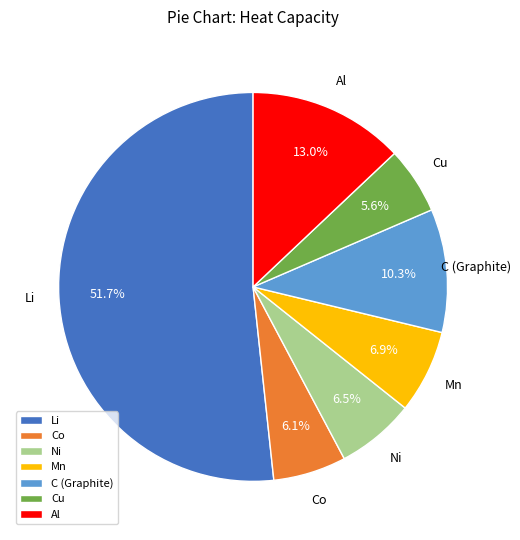

Which has a higher value, Li or Ni?

Li